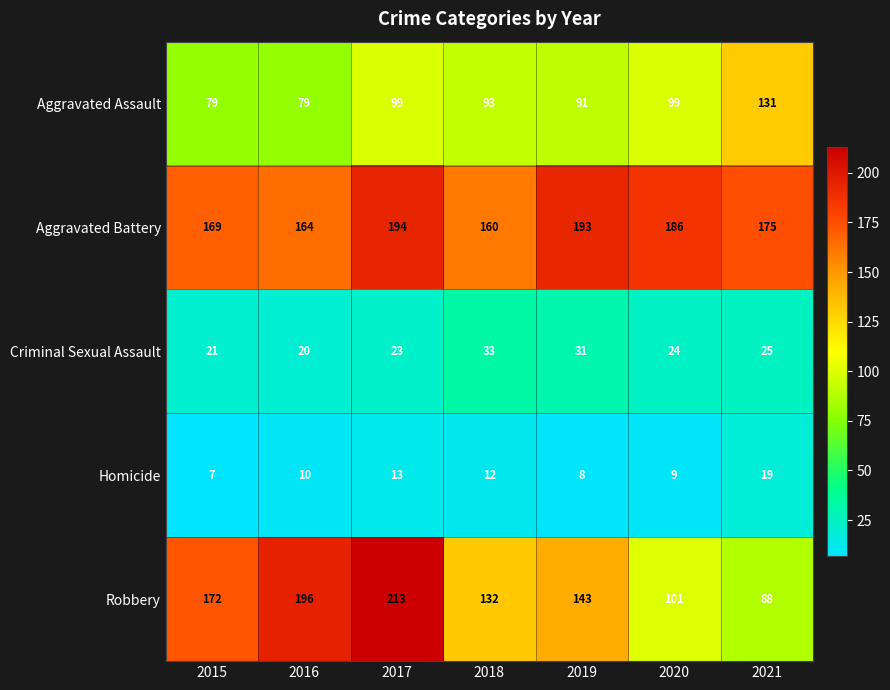

At which category is the sum across all series the highest?

2017